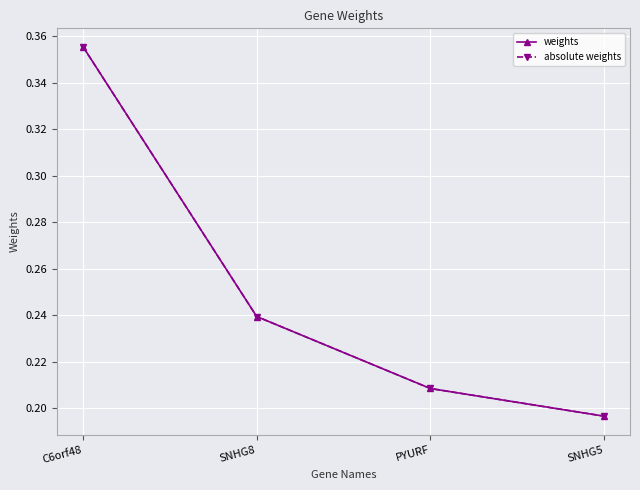

Rank the categories by absolute weights value from lowest to highest.

SNHG5, PYURF, SNHG8, C6orf48